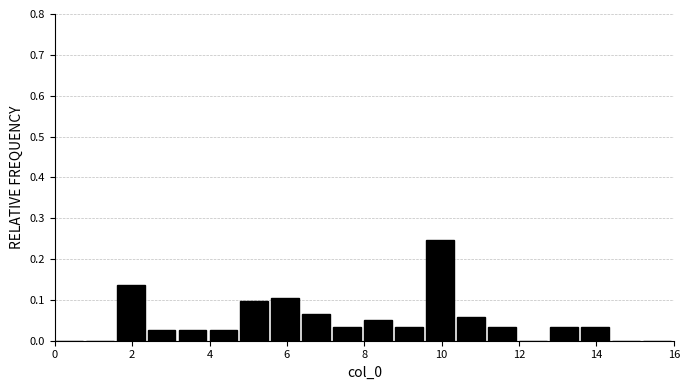

Reading left to right, list every bar in this chart as the range it spans on the x-axis followed by its height. The values are not printed on the chart, so give them approximately, as read against the axis.

0.0 to 0.8: 0
0.8 to 1.6: 0
1.6 to 2.4: 0.14
2.4 to 3.2: 0.03
3.2 to 4.0: 0.03
4.0 to 4.8: 0.03
4.8 to 5.6: 0.10
5.6 to 6.4: 0.10
6.4 to 7.2: 0.06
7.2 to 8.0: 0.03
8.0 to 8.8: 0.05
8.8 to 9.6: 0.03
9.6 to 10.4: 0.25
10.4 to 11.2: 0.06
11.2 to 12.0: 0.03
12.0 to 12.8: 0
12.8 to 13.6: 0.03
13.6 to 14.4: 0.03
14.4 to 15.2: 0
15.2 to 16.0: 0